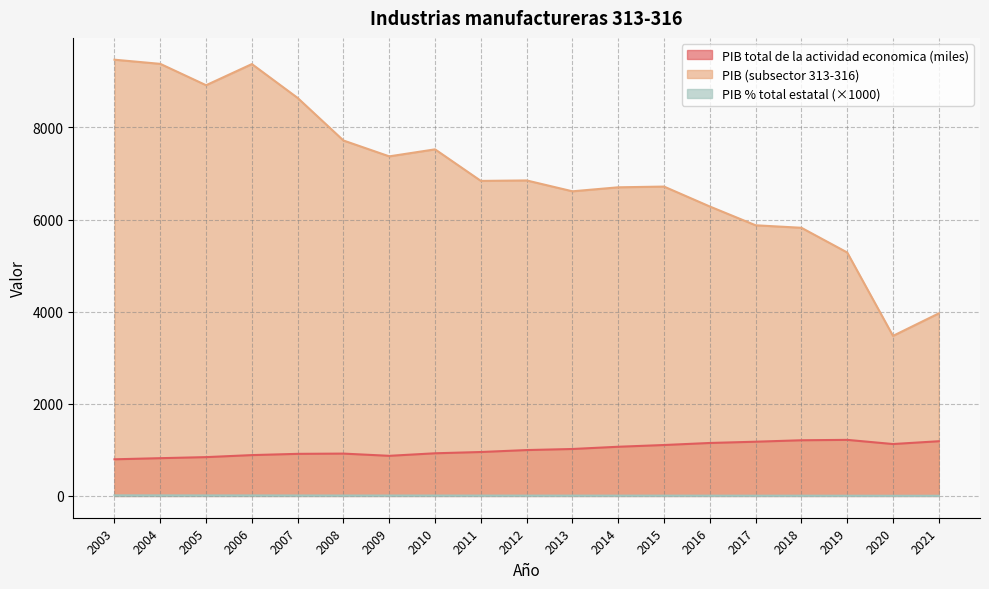

What is the difference between the PIB values at 2012 and 2007?

1790.3